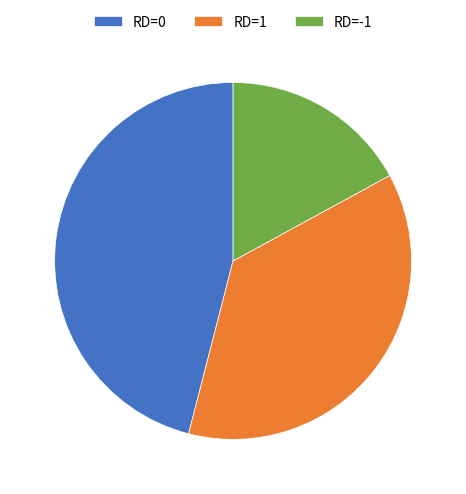

How many segments does this pie chart have?

3